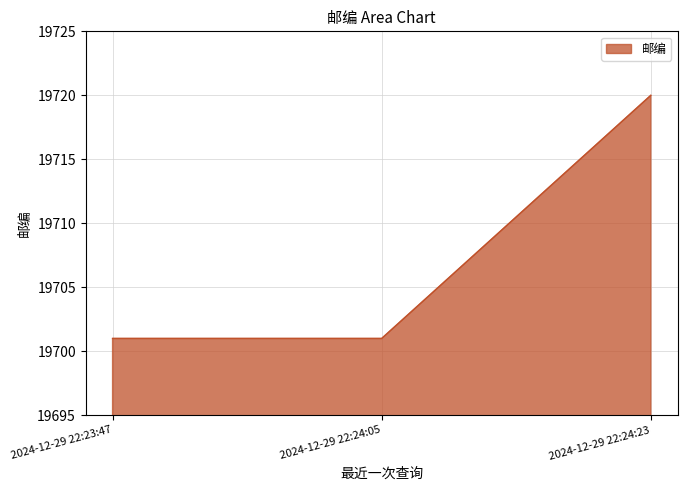

What is the difference between the maximum and minimum values?

19